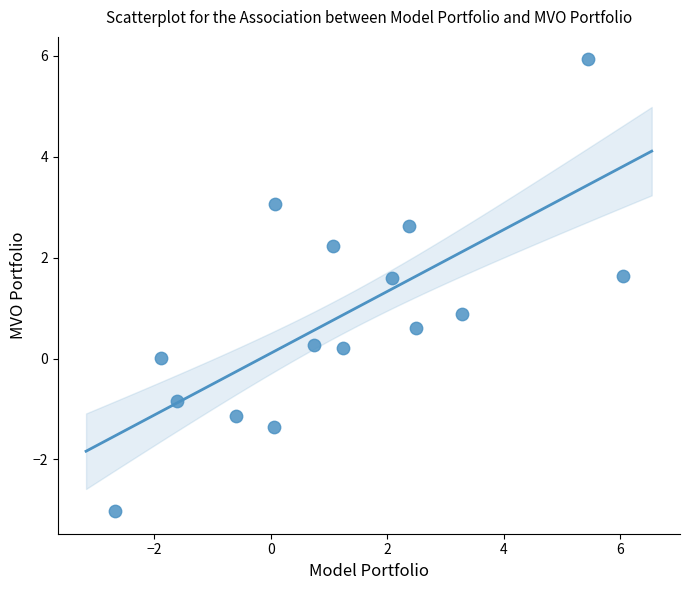

What Y value in the scatter plot is closest to 1?

0.9